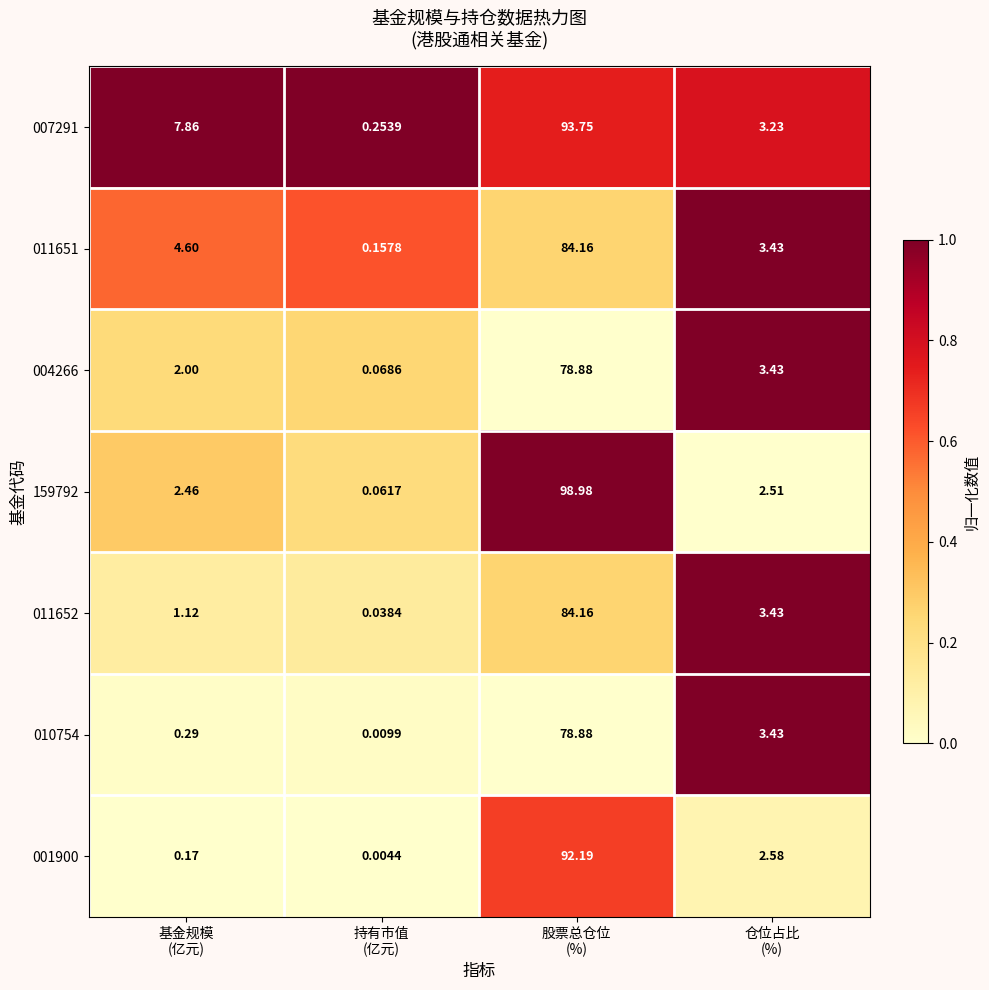

Which series has the largest total across all categories?

007291